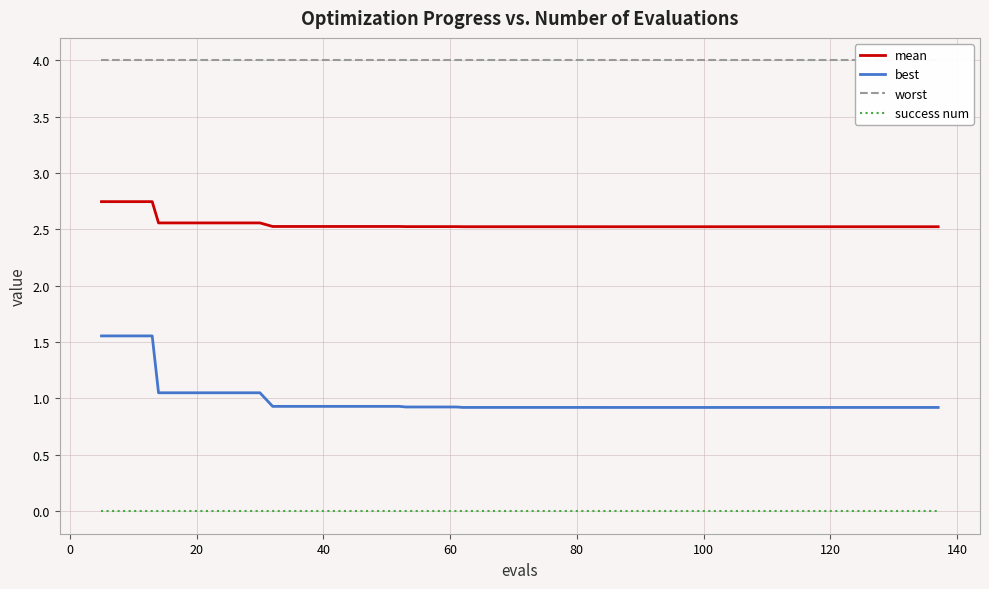

Reading left to right, extract all data points from this chart.

mean: 2.7	2.7	2.7	2.6	2.6	2.6	2.6	2.6	2.5	2.5	2.5	2.5	2.5	2.5	2.5	2.5	2.5	2.5	2.5	2.5	2.5	2.5	2.5	2.5	2.5	2.5	2.5	2.5	2.5	2.5	2.5	2.5	2.5	2.5	2.5	2.5	2.5	2.5	2.5	2.5
best: 1.6	1.6	1.6	1.1	1.1	1.1	1.1	1.1	0.9	0.9	0.9	0.9	0.9	0.9	0.9	0.9	0.9	0.9	0.9	0.9	0.9	0.9	0.9	0.9	0.9	0.9	0.9	0.9	0.9	0.9	0.9	0.9	0.9	0.9	0.9	0.9	0.9	0.9	0.9	0.9
worst: 4.0	4.0	4.0	4.0	4.0	4.0	4.0	4.0	4.0	4.0	4.0	4.0	4.0	4.0	4.0	4.0	4.0	4.0	4.0	4.0	4.0	4.0	4.0	4.0	4.0	4.0	4.0	4.0	4.0	4.0	4.0	4.0	4.0	4.0	4.0	4.0	4.0	4.0	4.0	4.0
success num: 0.0	0.0	0.0	0.0	0.0	0.0	0.0	0.0	0.0	0.0	0.0	0.0	0.0	0.0	0.0	0.0	0.0	0.0	0.0	0.0	0.0	0.0	0.0	0.0	0.0	0.0	0.0	0.0	0.0	0.0	0.0	0.0	0.0	0.0	0.0	0.0	0.0	0.0	0.0	0.0